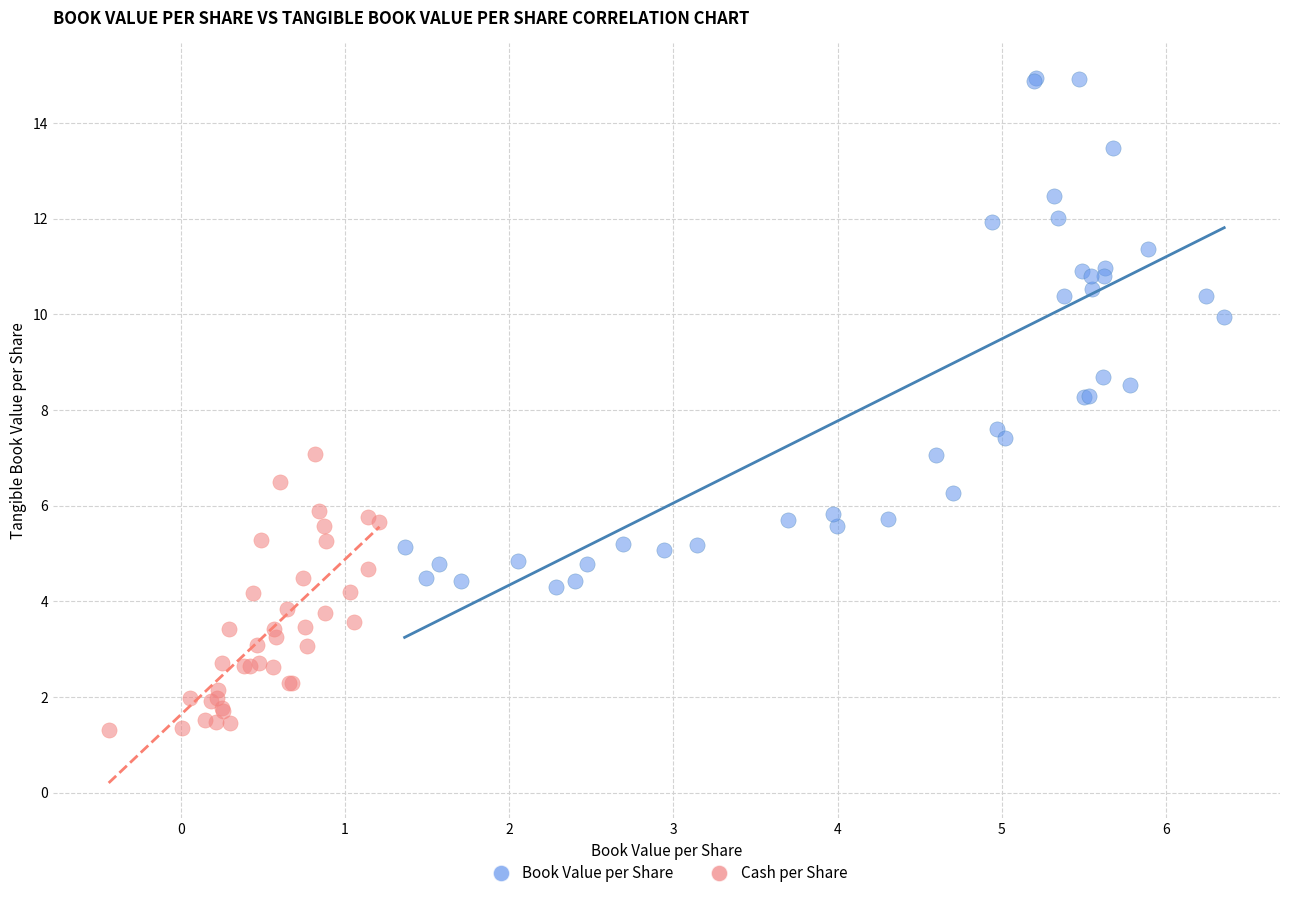

What are all the series names shown in the legend?

Book Value per Share, Cash per Share